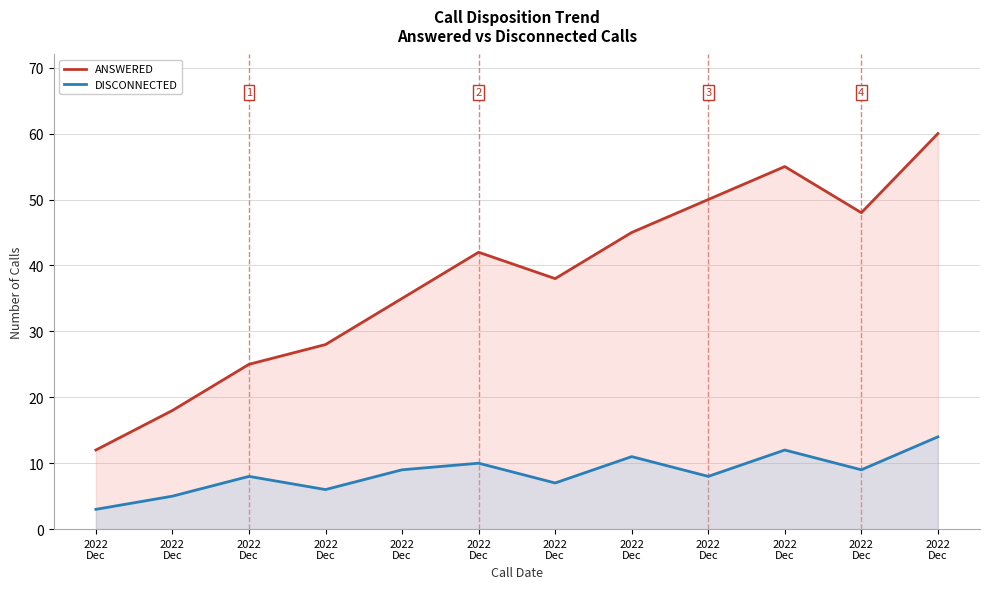

How many categories are shown in the chart?

12